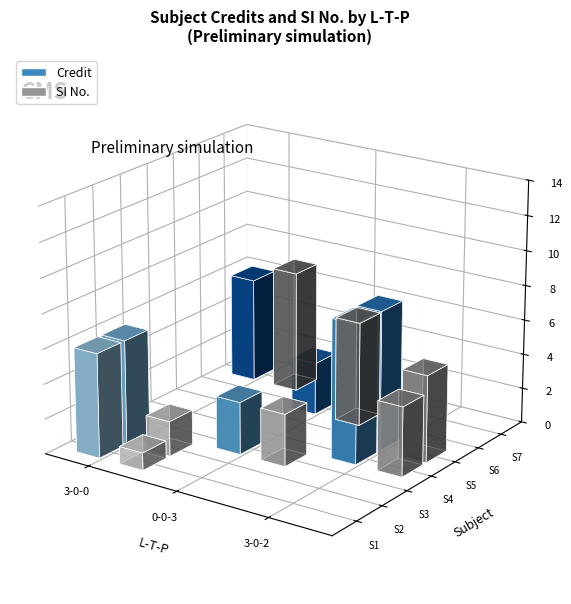

True or false: Credit has a value of 3 at 0-0-3.

True